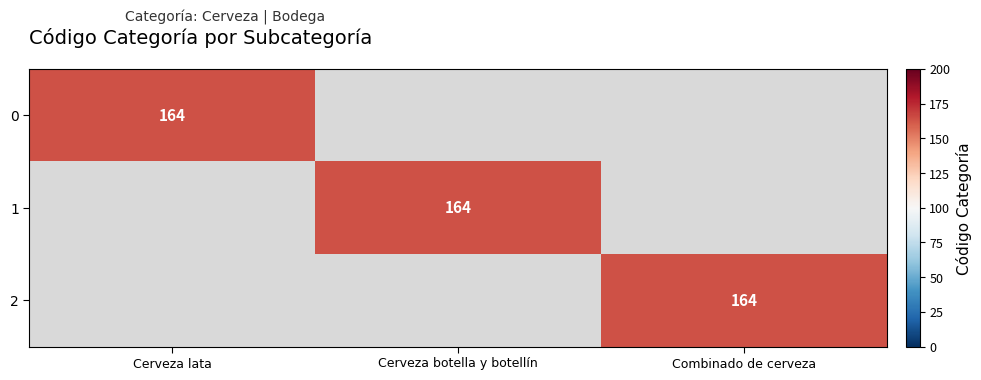

The value of 0 at Cerveza lata is 164. True or false?

True